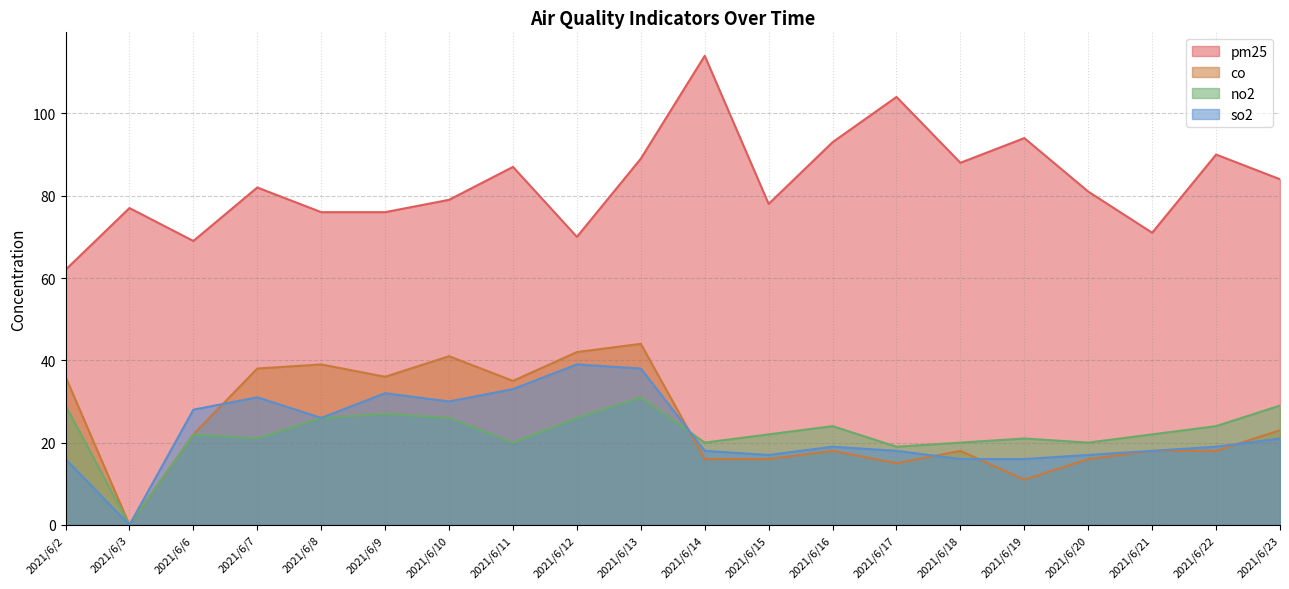

What is the difference between the maximum and minimum values in the no2 series?

31